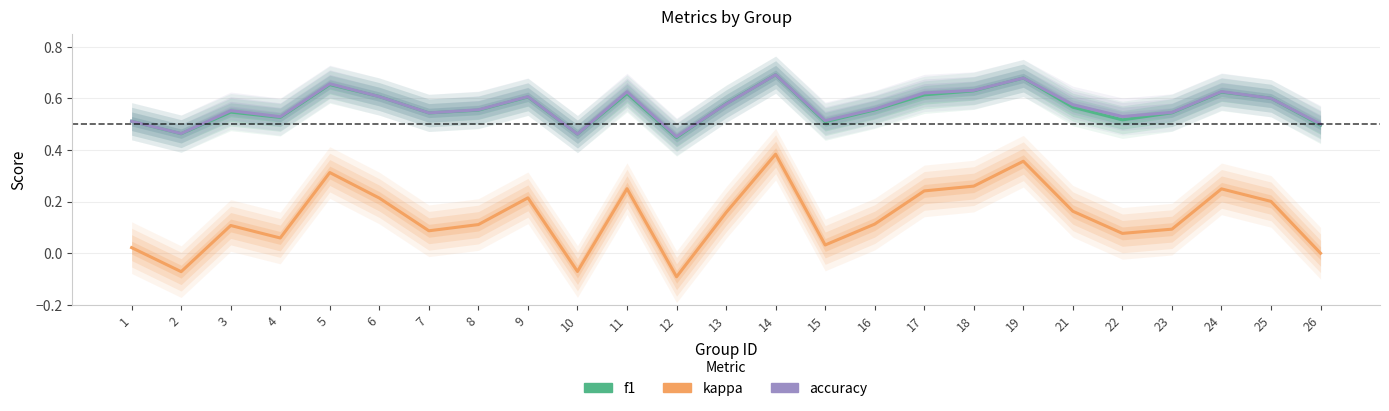

Rank the series at 16 from lowest to highest value.

kappa, f1, accuracy